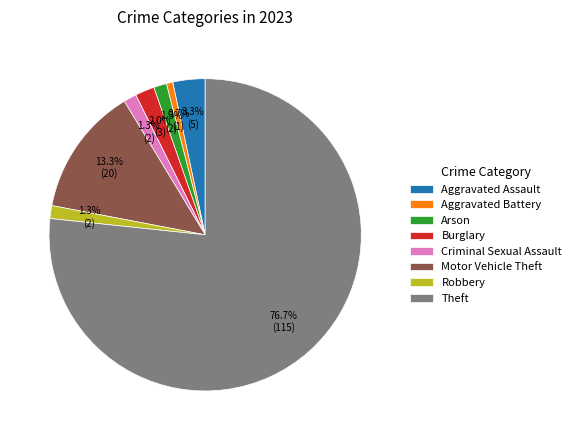

To the nearest percent, what is the difference between the largest and smallest slice percentages?

76%